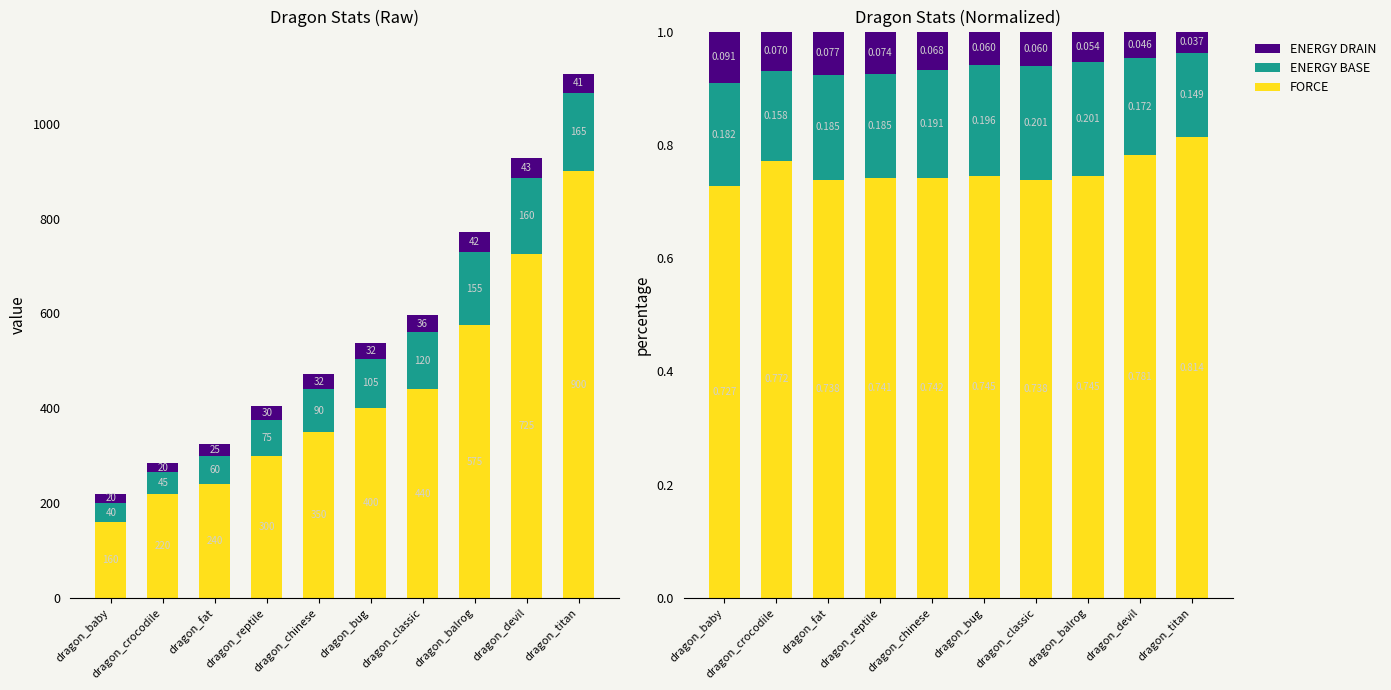

At dragon_classic, list the series in order from smallest to largest.

ENERGY DRAIN, ENERGY BASE, FORCE